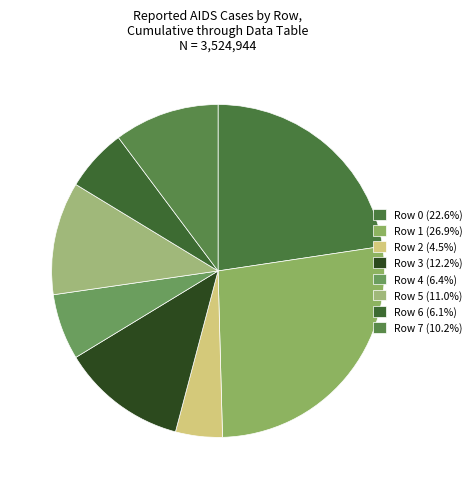

How much of the chart is everything except Row 5?

89.0%